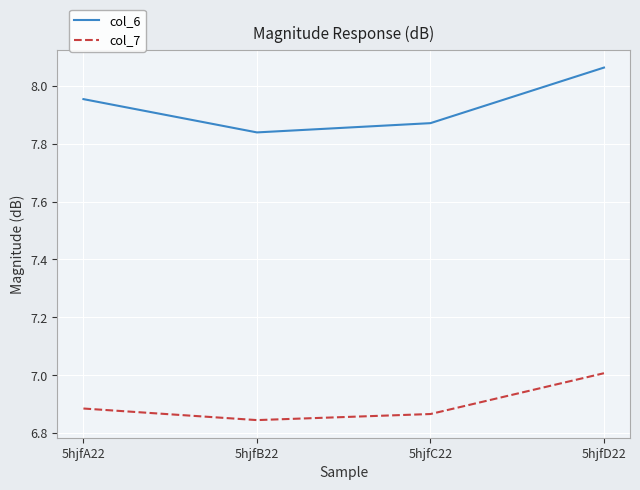

What position from the left is 5hjfA22?

1